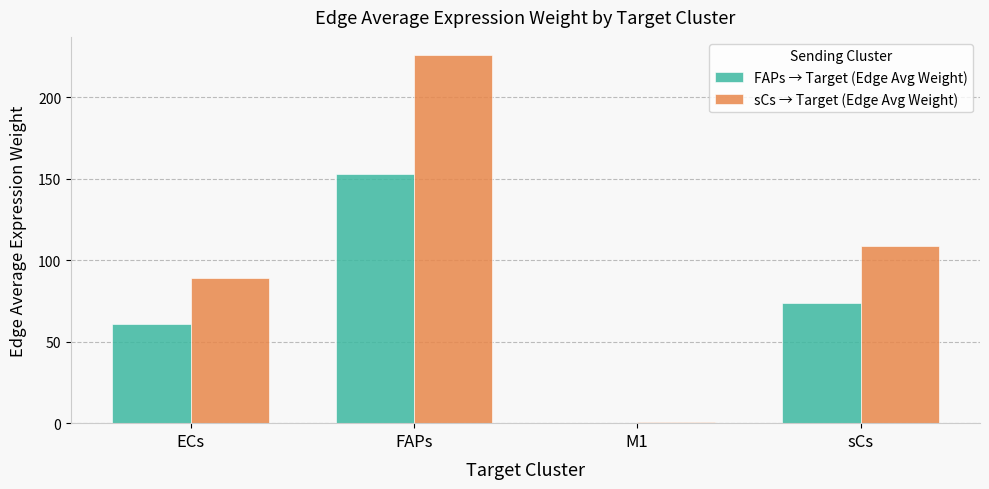

Reading left to right, transcribe all the data shown in this chart.

FAPs → Target (Edge Avg Weight): 60.6	153.0	0.3	73.6
sCs → Target (Edge Avg Weight): 89.3	225.6	0.5	108.5